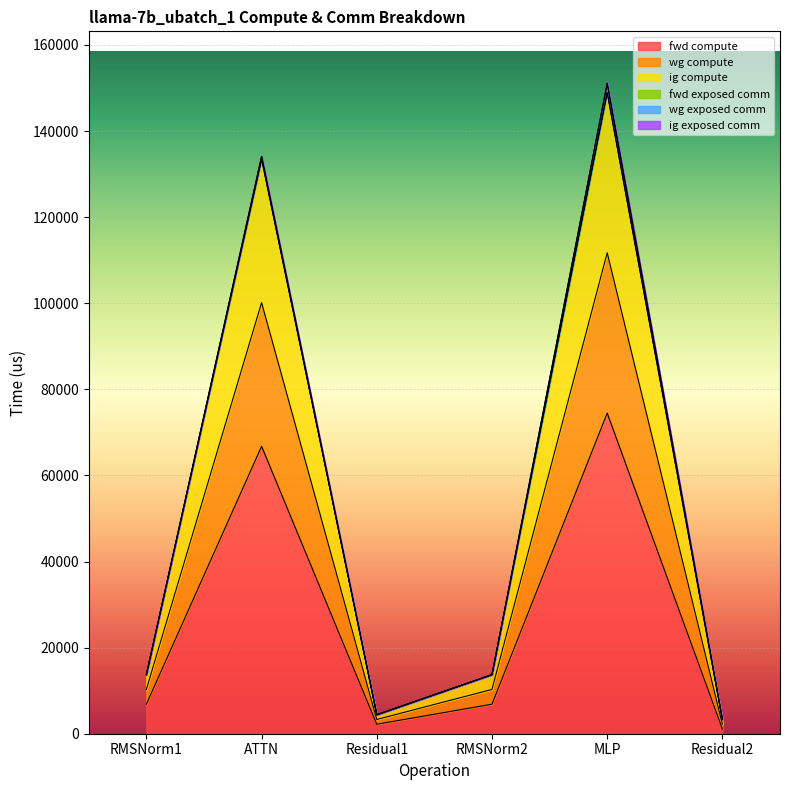

True or false: fwd compute and wg compute intersect in this chart.

False